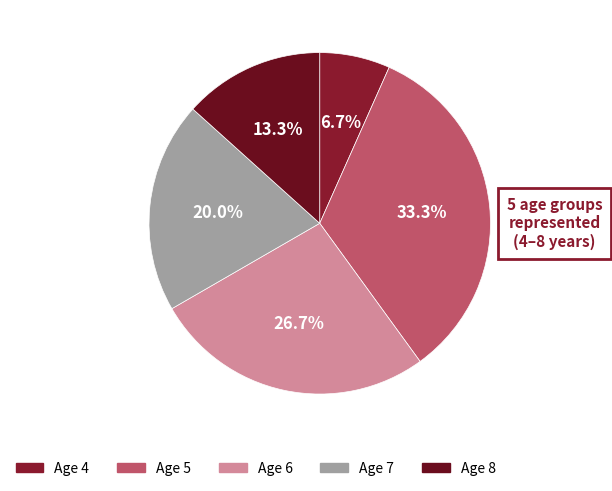

What percentage do Age 4 and Age 6 together represent?

33.3%